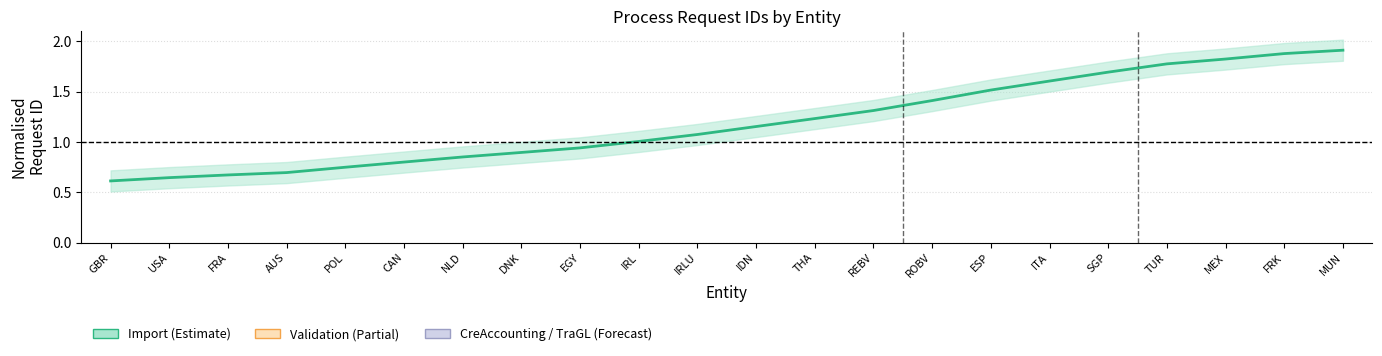

At which label does Import - Req ID reach its minimum?

GBR